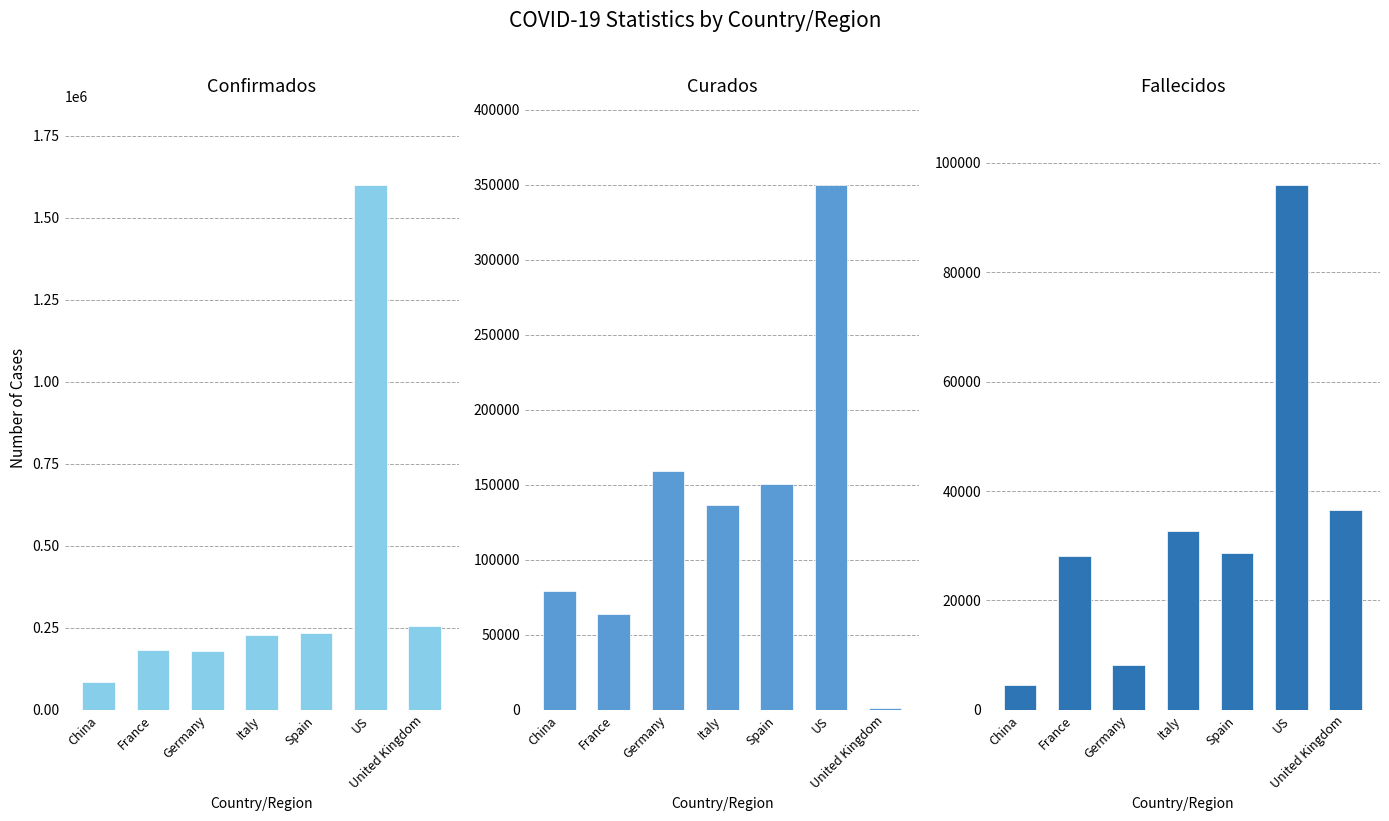

How many data points in Confirmados are above 228658?

3